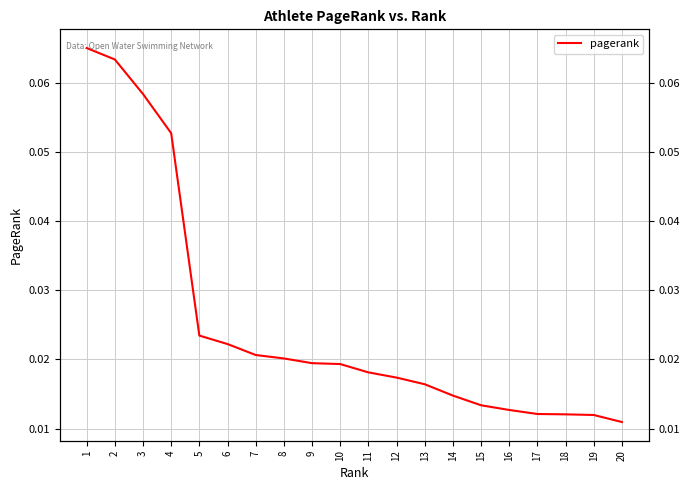

How many lines are shown in the chart?

1